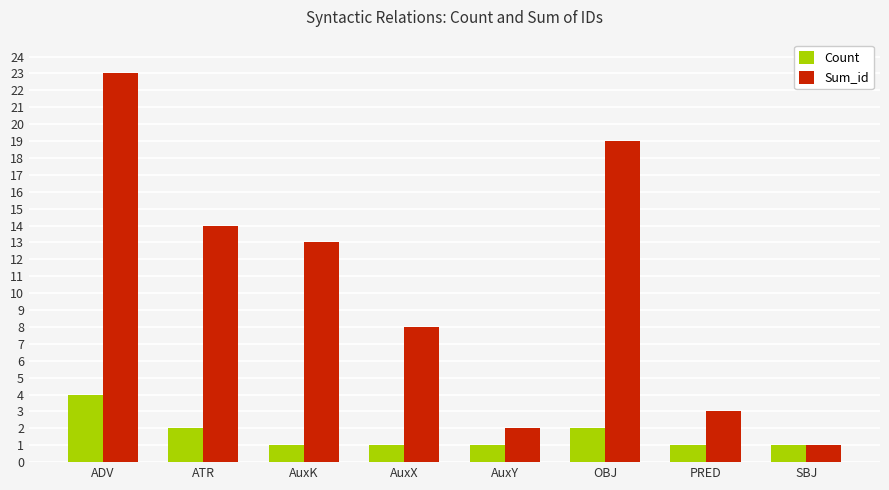

Is it true that Sum_id equals 12 at AuxX?

False